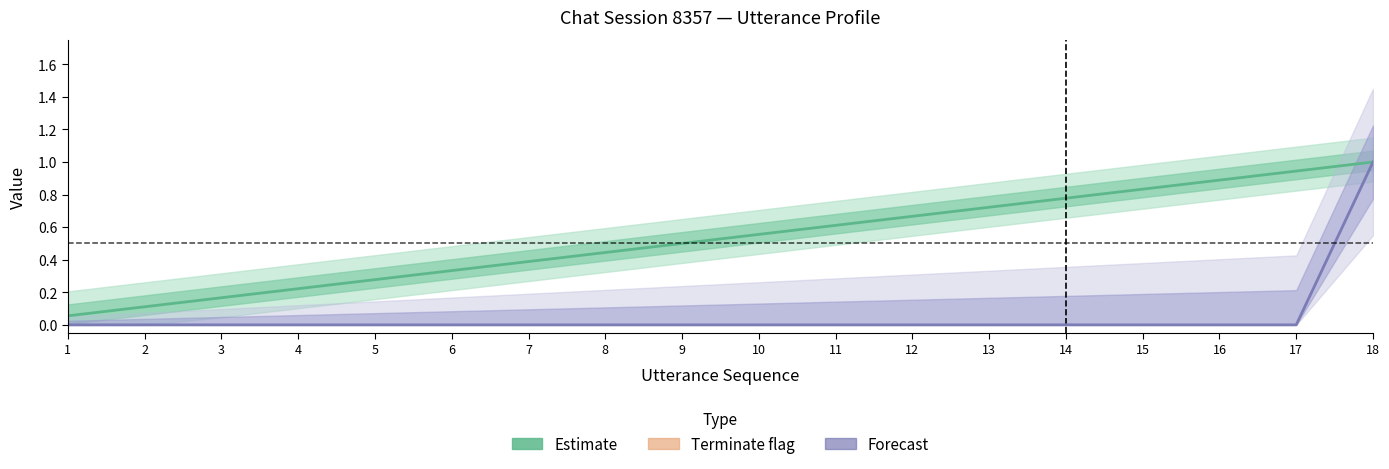

At how many categories does at least one series exceed 0?

18